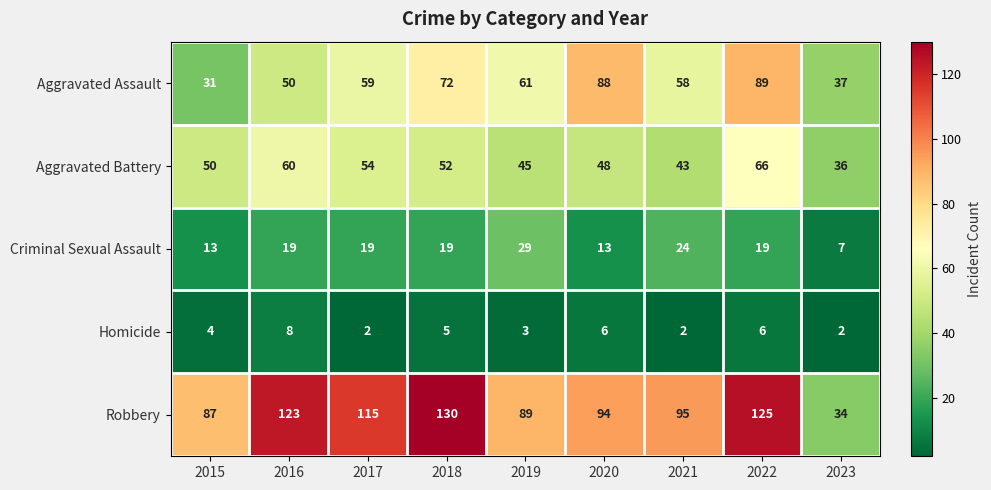

True or false: Robbery has a value of 142 at 2015.

False